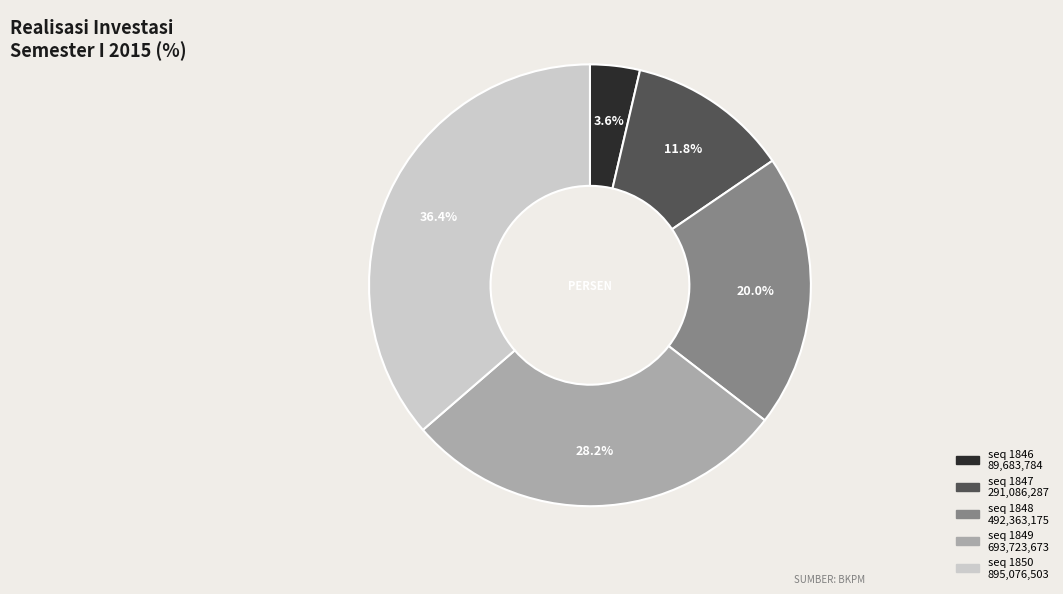

Which slice is the largest?

seq 1850